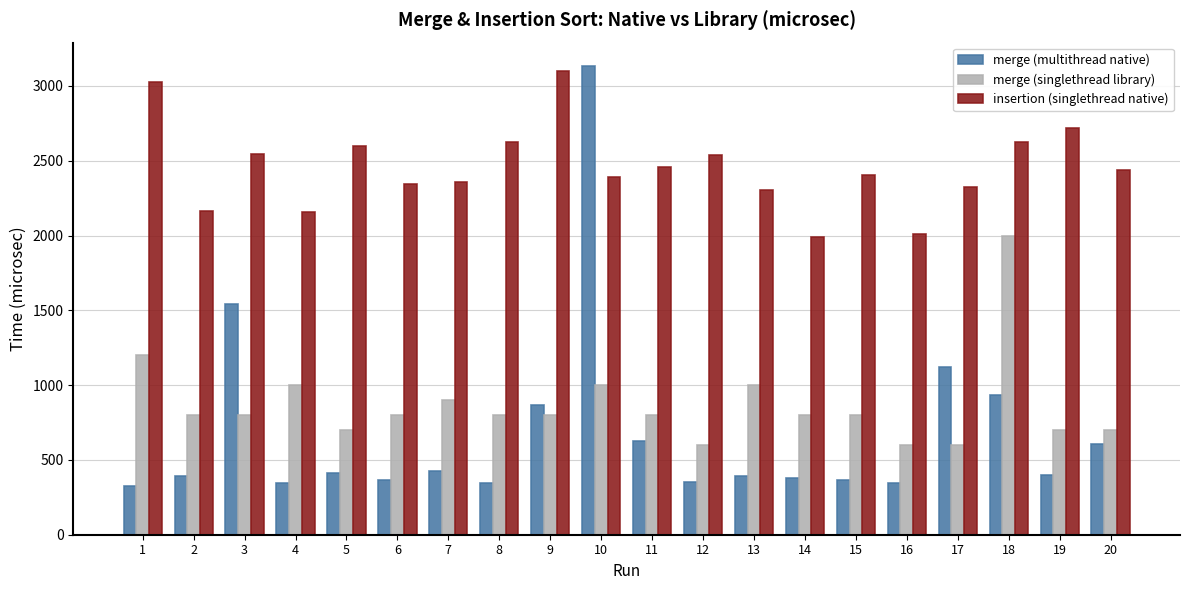

Rank the series at 8 from lowest to highest value.

merge (multithread native), merge (singlethread library), insertion (singlethread native)